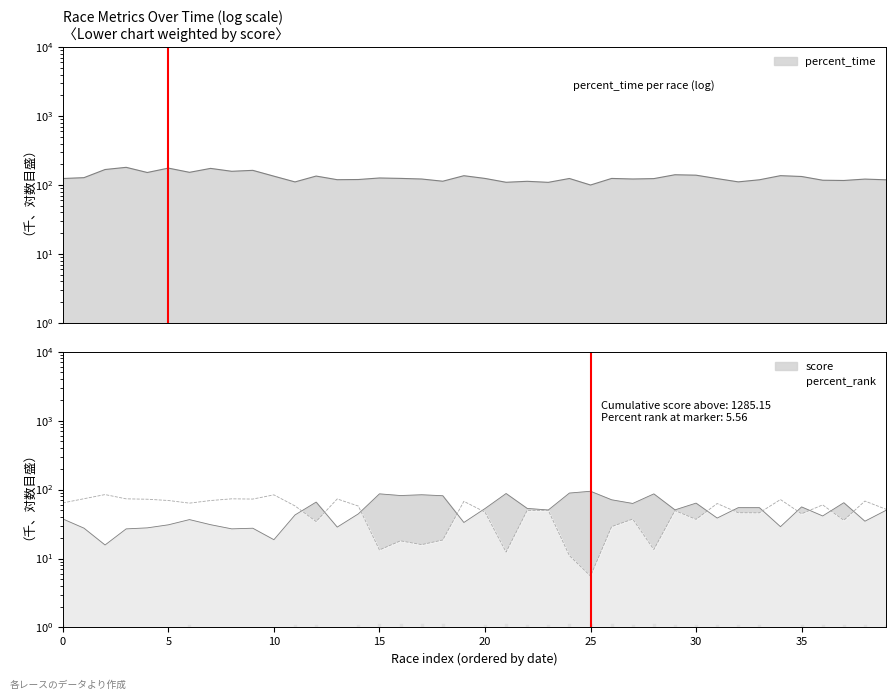

In percent_rank, how many points are lower than both neighbors (excluding endpoints)?

12